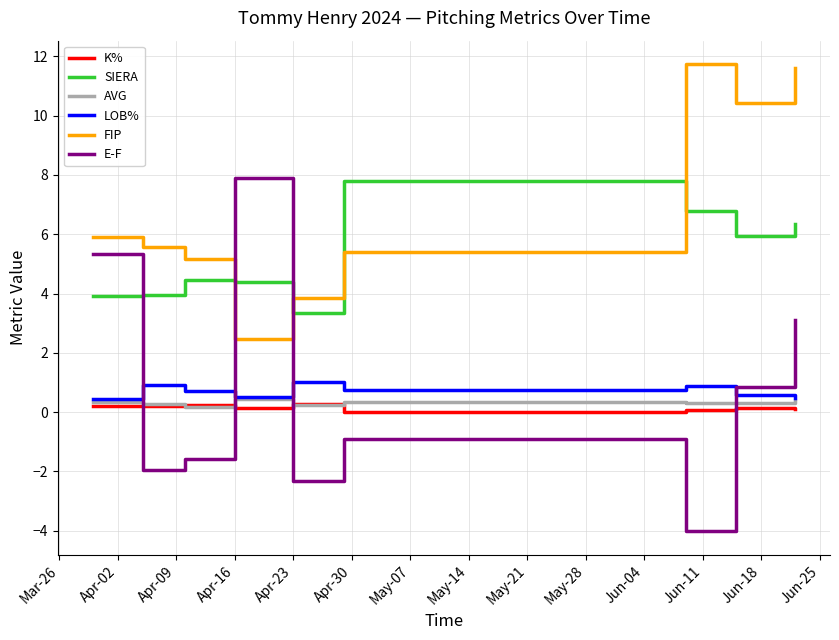

How many categories are shown in the chart?

9